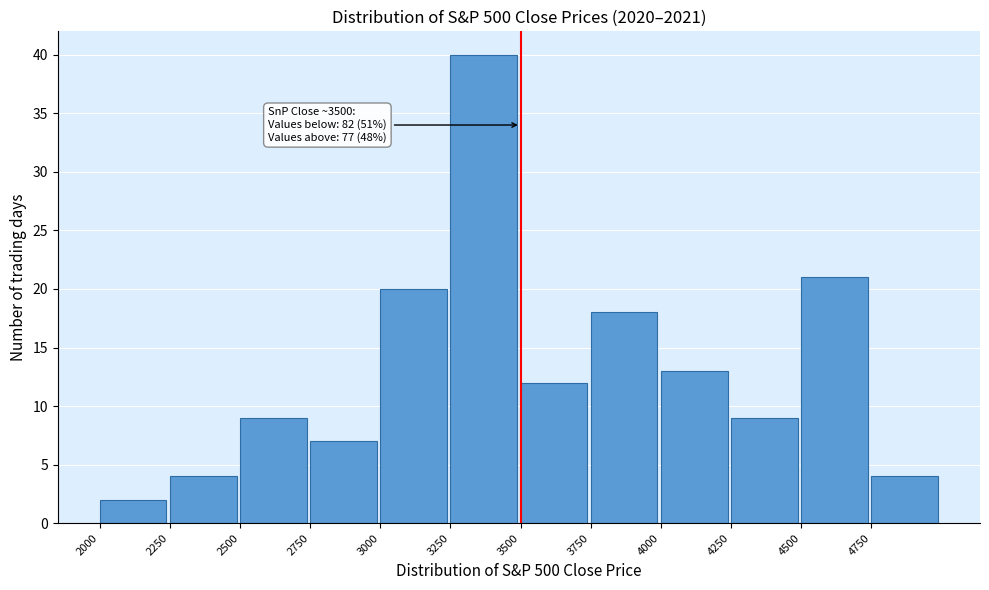

Which range on the x-axis has the tallest bar?

3250 to 3500